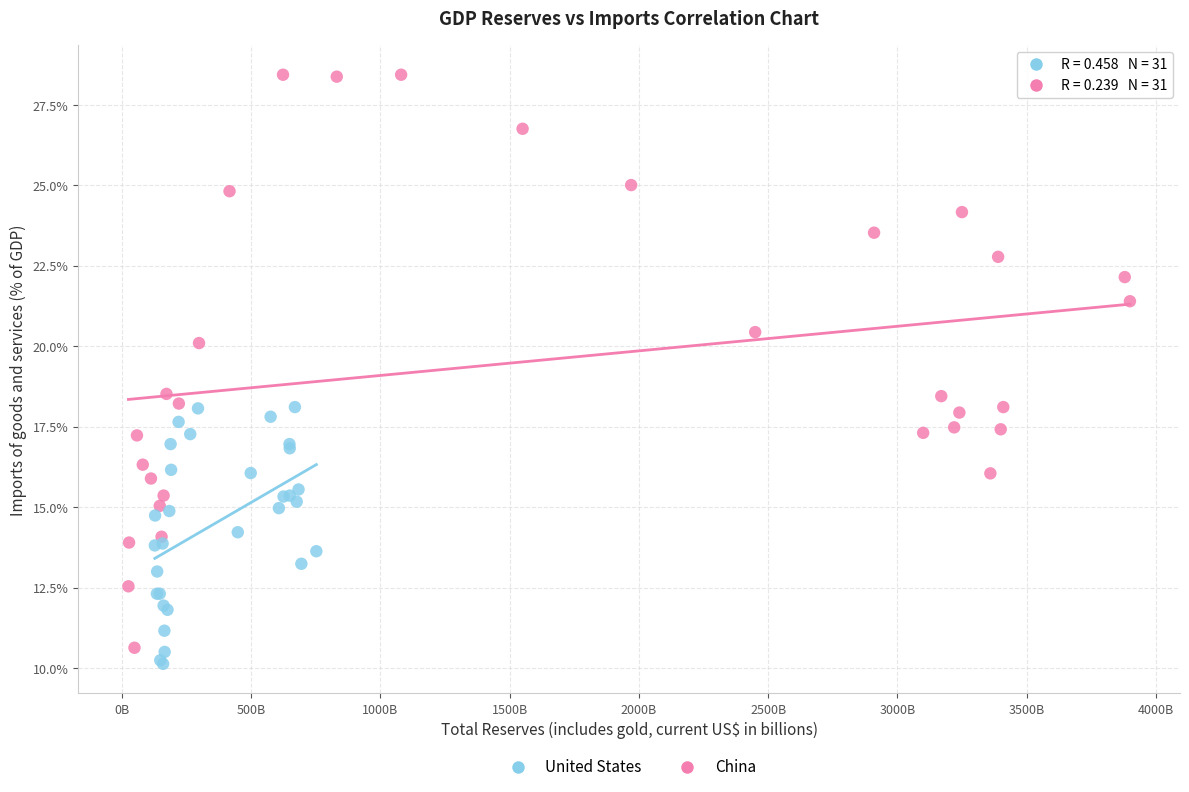

Which series reaches the maximum Y coordinate?

China